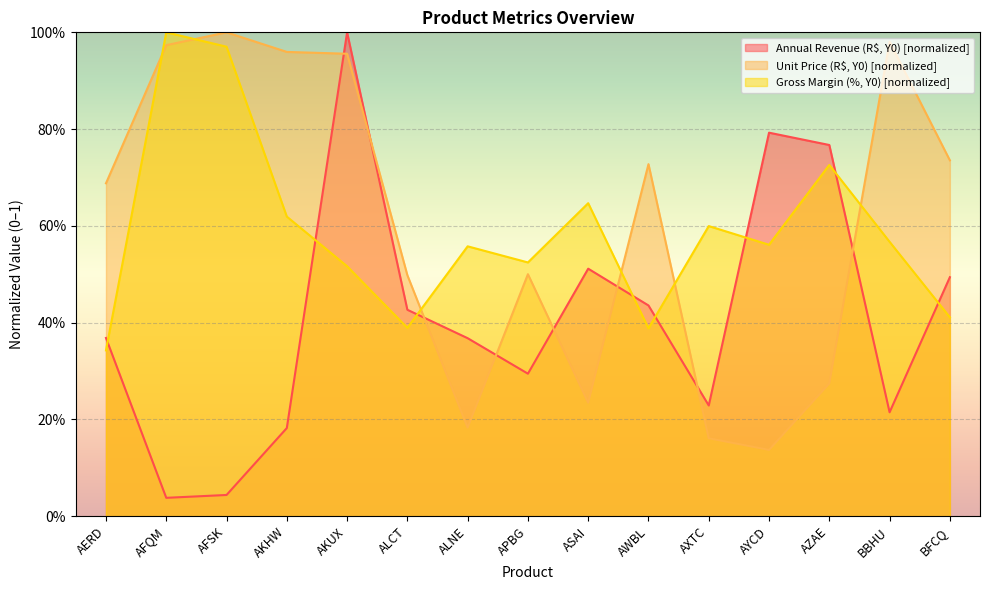

Does the chart display data point markers on the line(s)?

No